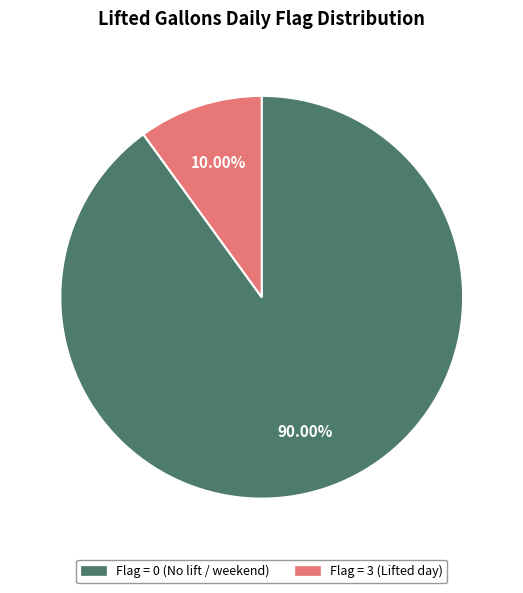

Does any single category account for the majority?

Yes